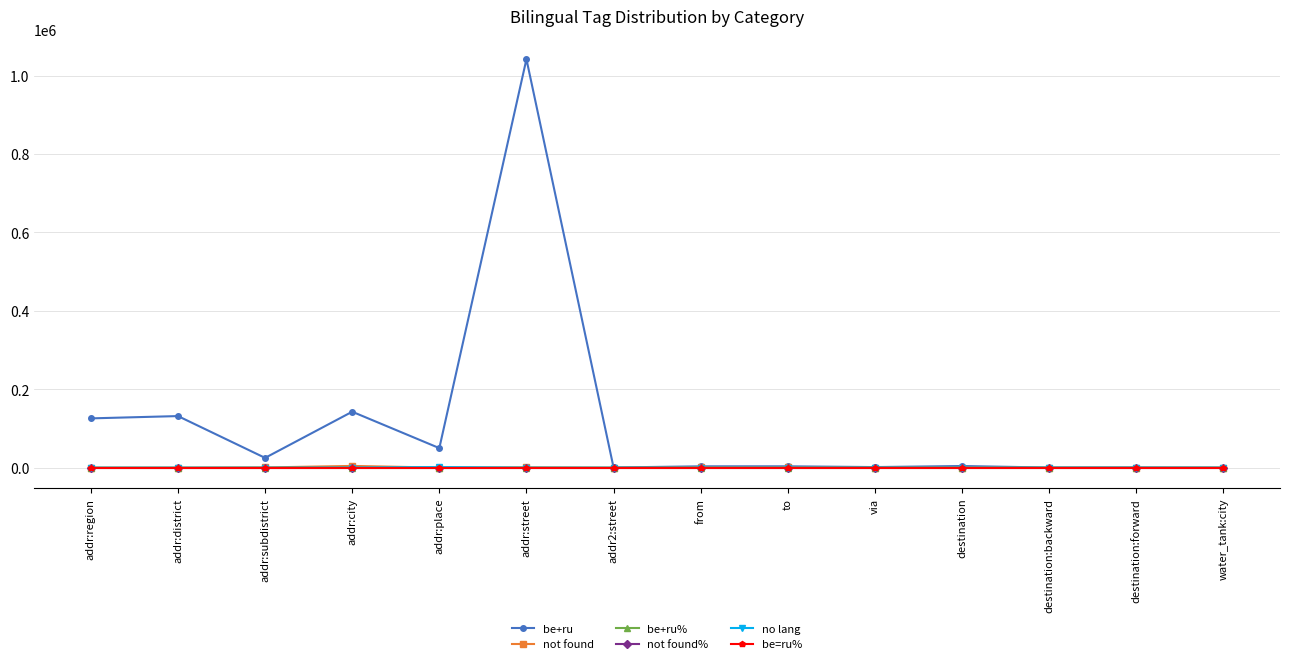

Where does the not found series first go above 316?

addr:subdistrict